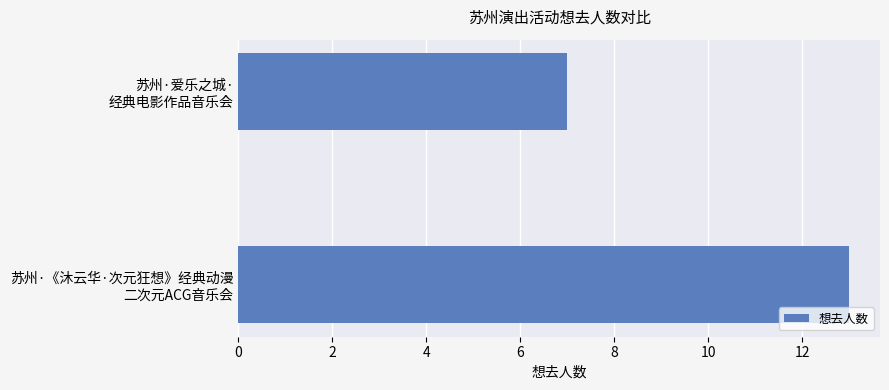

What is the minimum value shown in the chart?

7